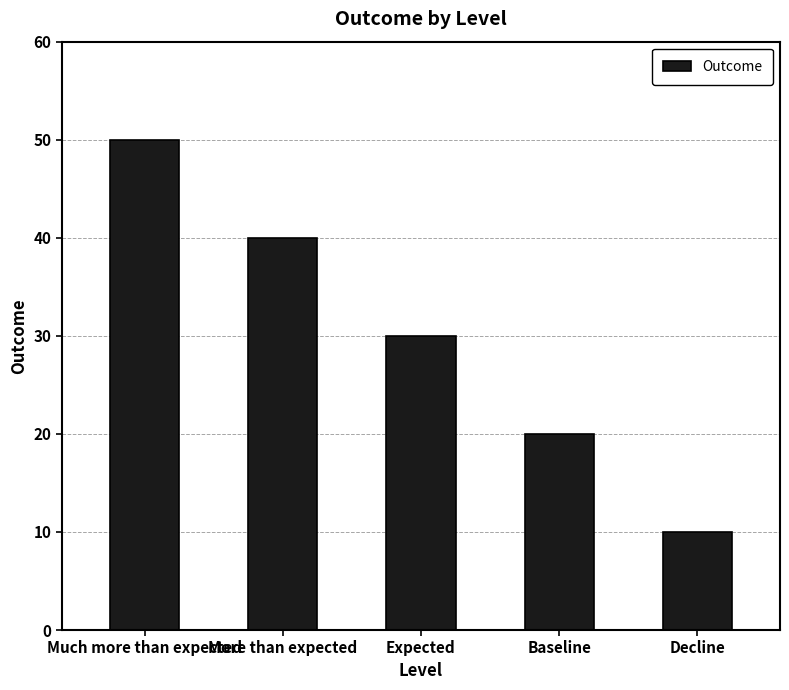

What is the difference between the second highest and minimum values?

30